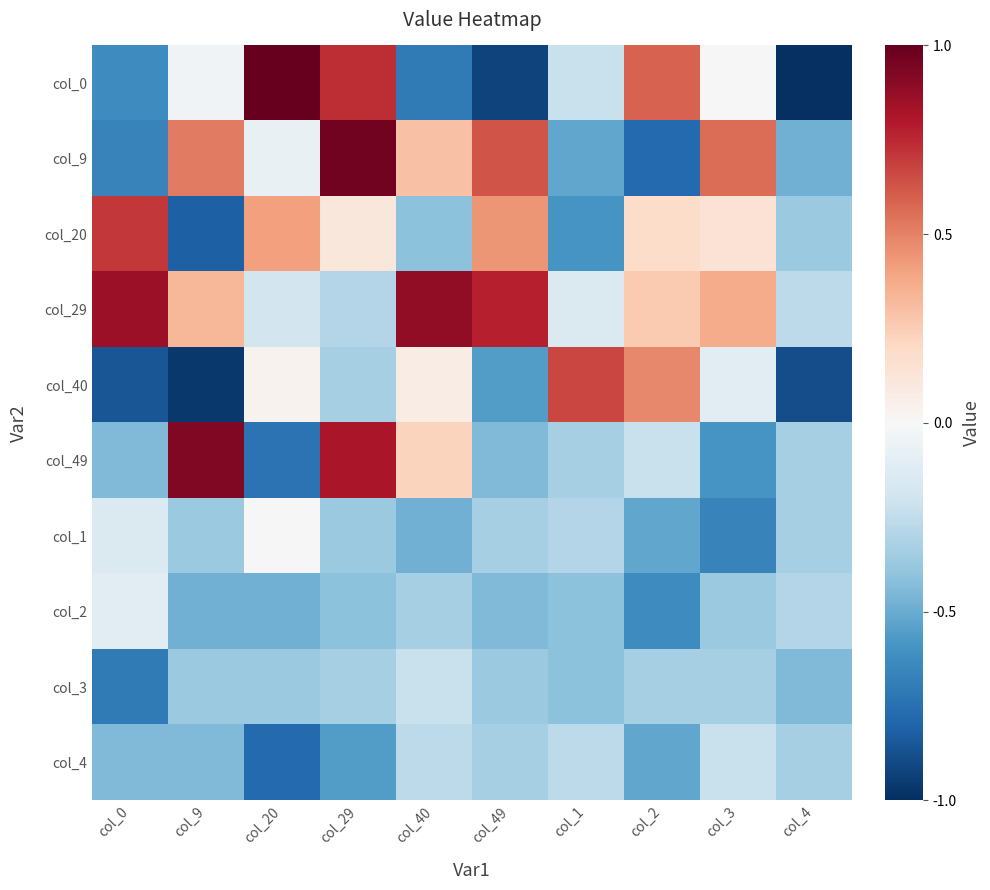

At col_49, list the series in order from largest to smallest.

col_29, col_9, col_20, col_1, col_4, col_3, col_49, col_2, col_40, col_0